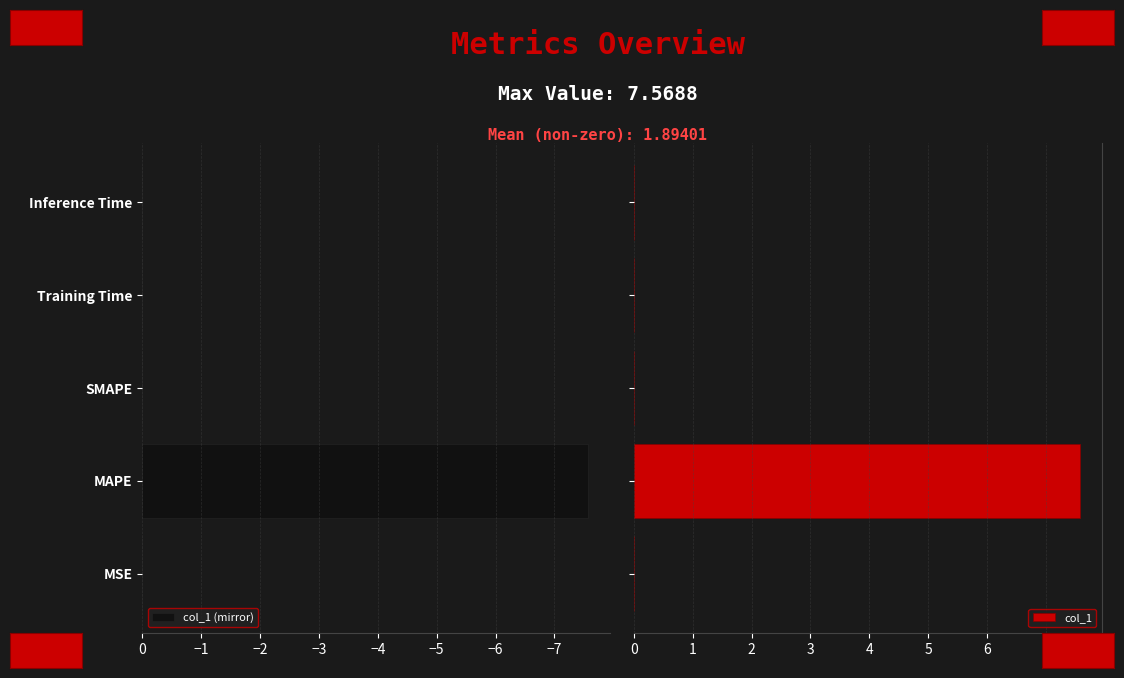

What is the maximum value shown in the chart?

7.6